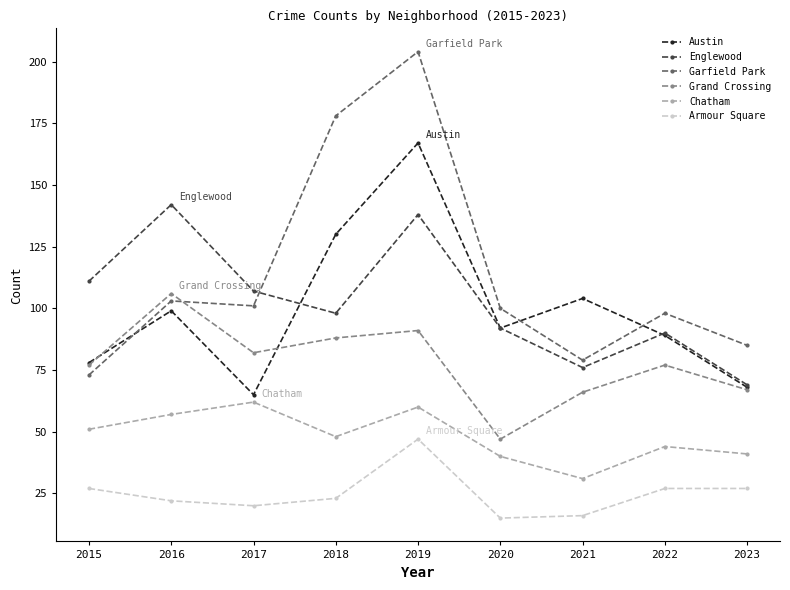

Where do Garfield Park and Grand Crossing first cross each other?

2016 and 2017